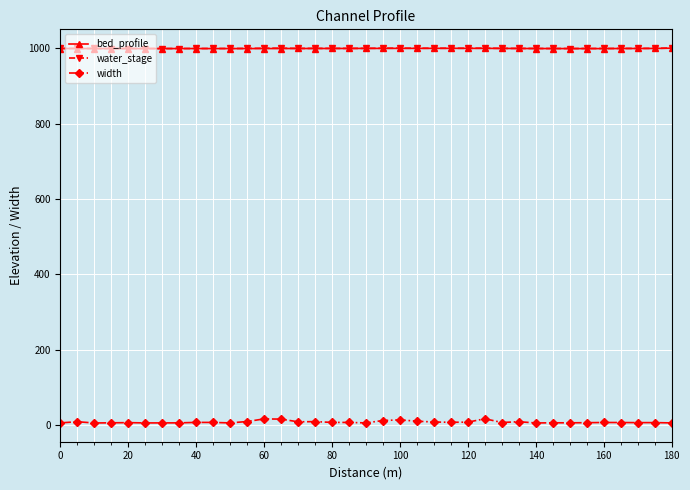

What is the value of the bed_profile point at the 6th from the left?

999.6